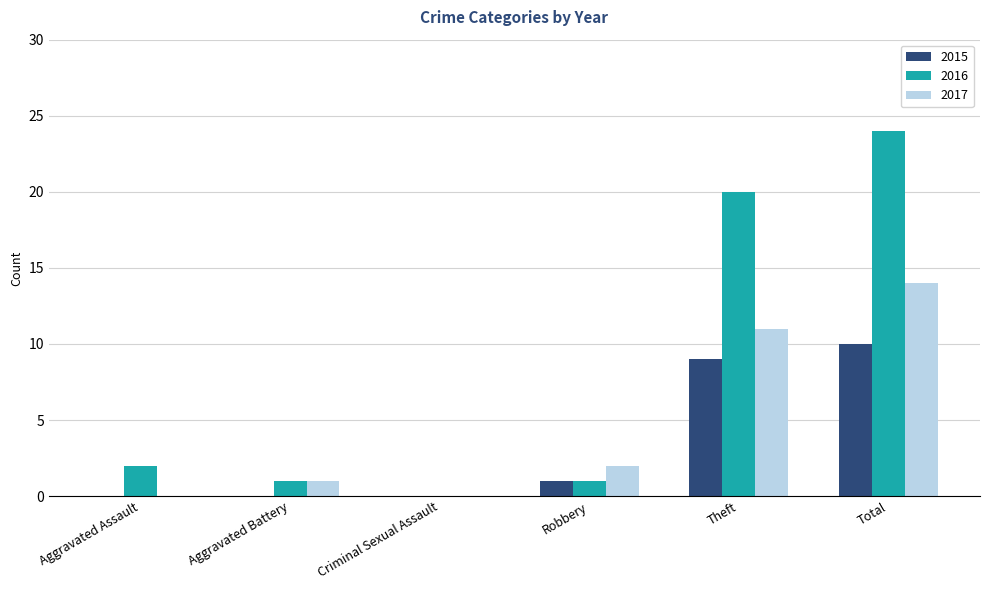

Between Theft and Total, which series saw the biggest shift?

2016